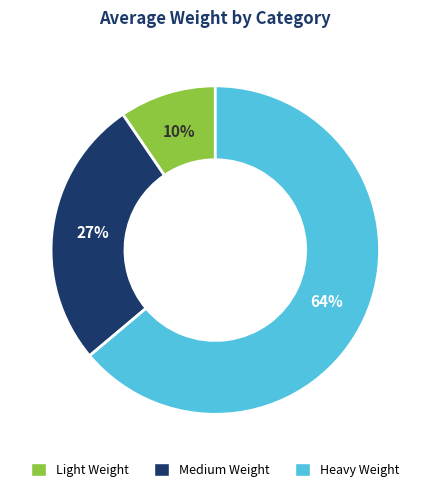

To the nearest percent, what portion does Medium Weight represent?

27%